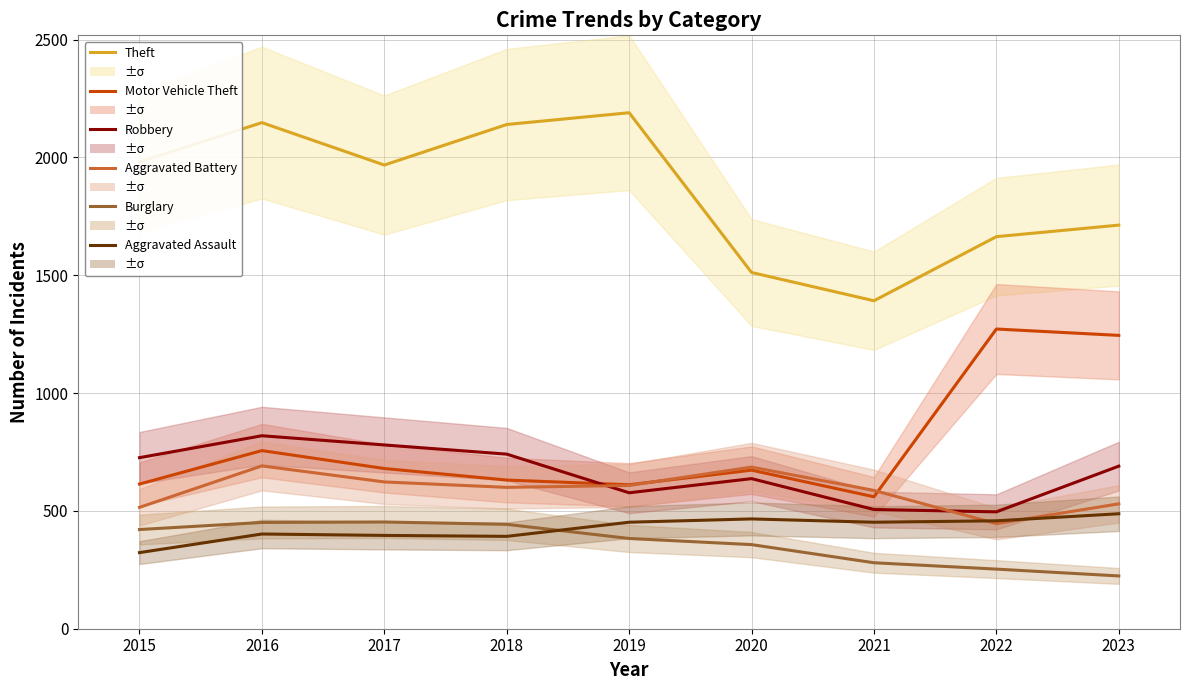

Reading left to right, transcribe all the data shown in this chart.

Theft: 2015=1981	2016=2148	2017=1968	2018=2140	2019=2190	2020=1512	2021=1392	2022=1664	2023=1713
Motor Vehicle Theft: 2015=614	2016=756	2017=680	2018=631	2019=611	2020=673	2021=560	2022=1272	2023=1245
Robbery: 2015=726	2016=819	2017=780	2018=741	2019=577	2020=637	2021=506	2022=496	2023=690
Aggravated Battery: 2015=515	2016=691	2017=623	2018=600	2019=608	2020=686	2021=587	2022=446	2023=530
Burglary: 2015=421	2016=451	2017=453	2018=443	2019=383	2020=357	2021=280	2022=253	2023=224
Aggravated Assault: 2015=323	2016=402	2017=396	2018=392	2019=452	2020=466	2021=452	2022=458	2023=488